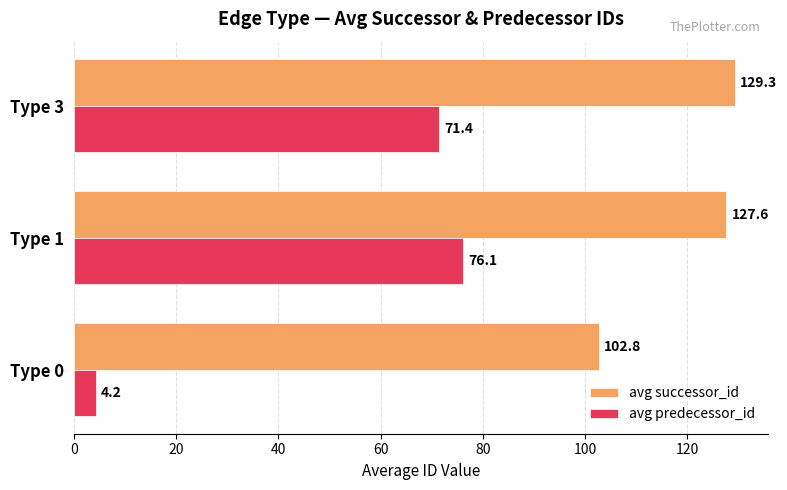

Which category has the highest value in the avg predecessor_id series?

Type 1